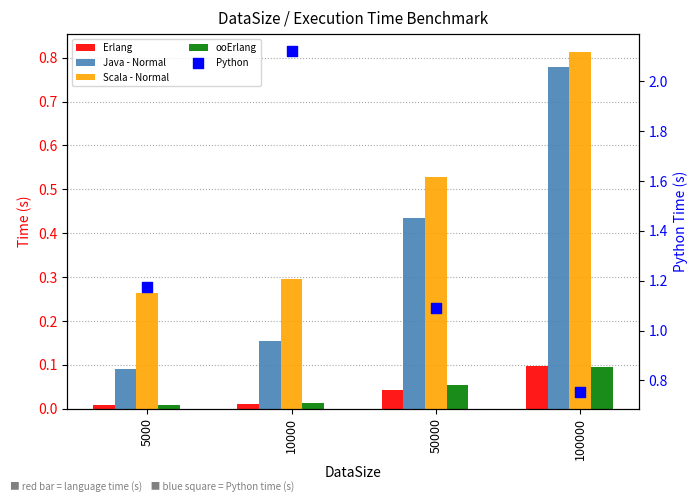

At how many categories does at least one series exceed 1?

3